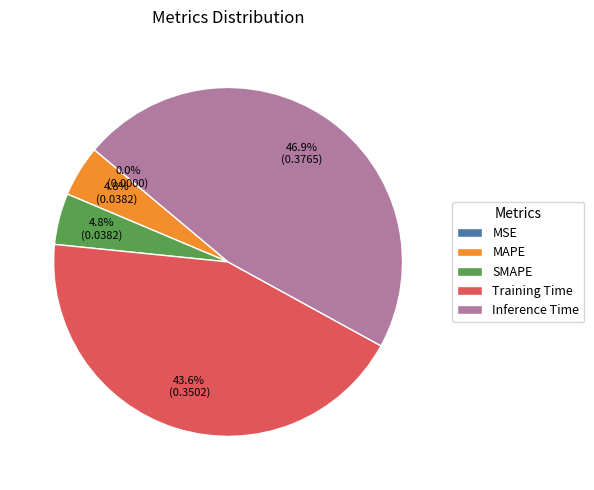

The SMAPE slice represents 5% of the pie. True or false?

True